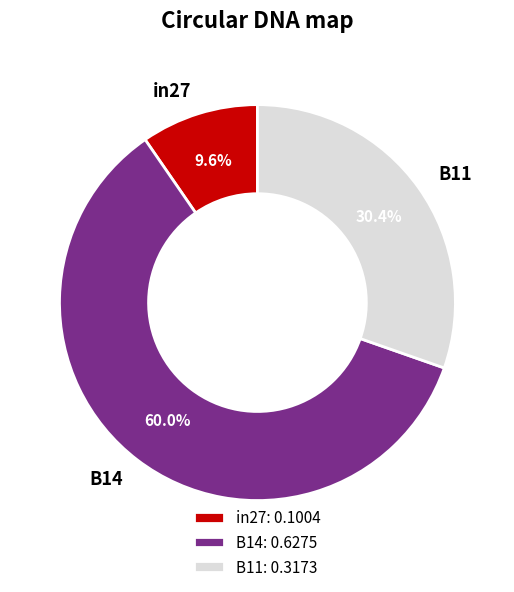

How many slices are in this pie chart?

3